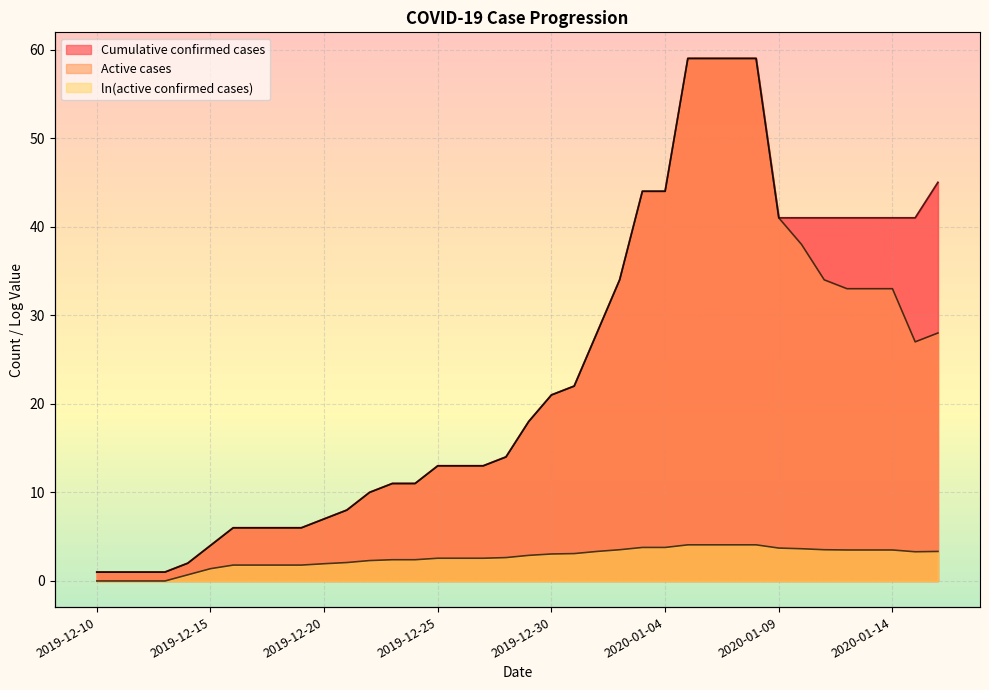

What is the highest value of the Active cases series?

59.0